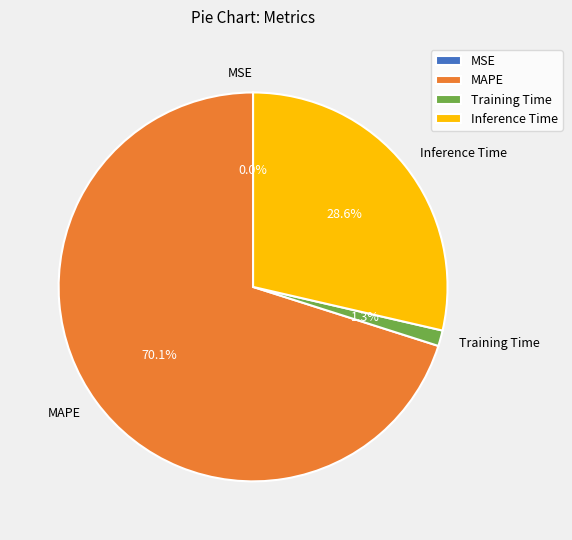

Which slice is the largest?

MAPE